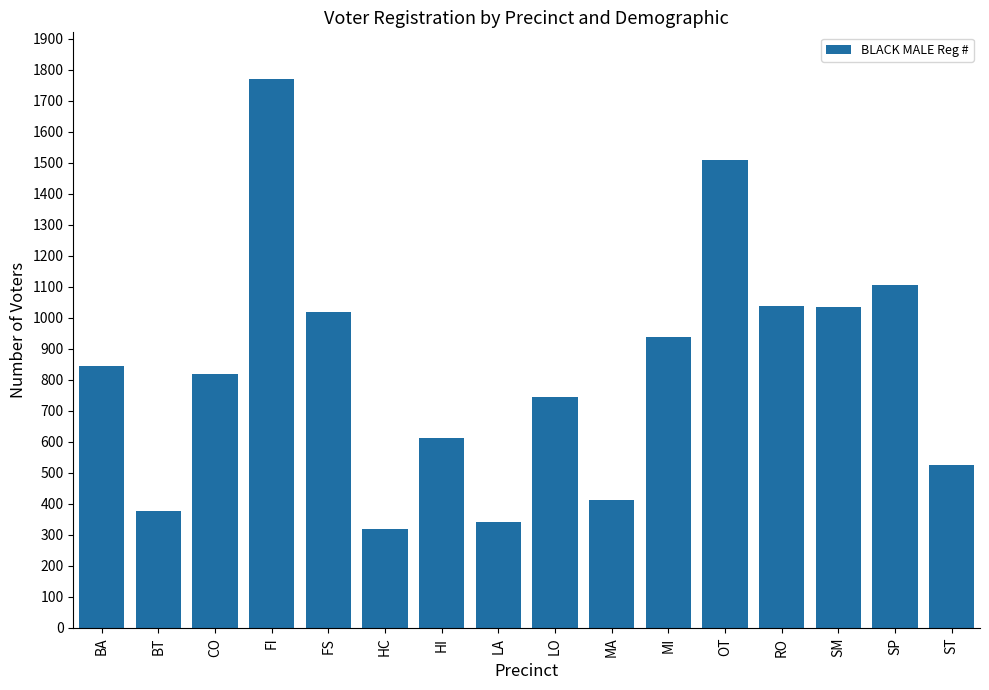

What value does the data have at MI?

938